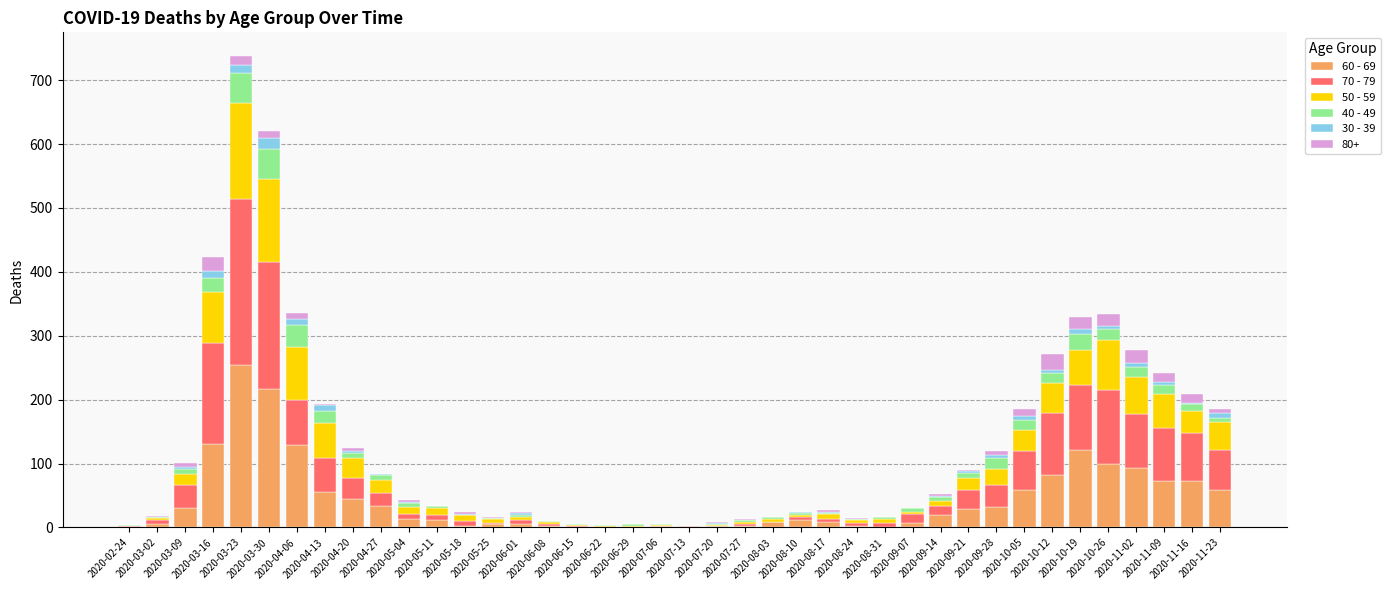

Which has a higher value, 2020-03-09 or 2020-05-25?

2020-03-09